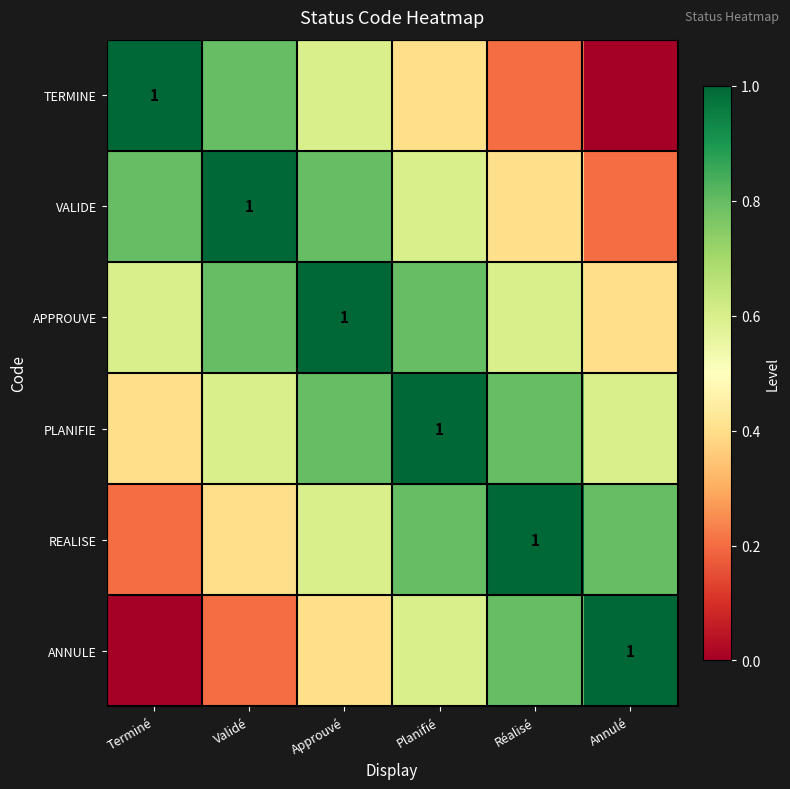

Is it true that REALISE equals 0.6 at Approuvé?

True